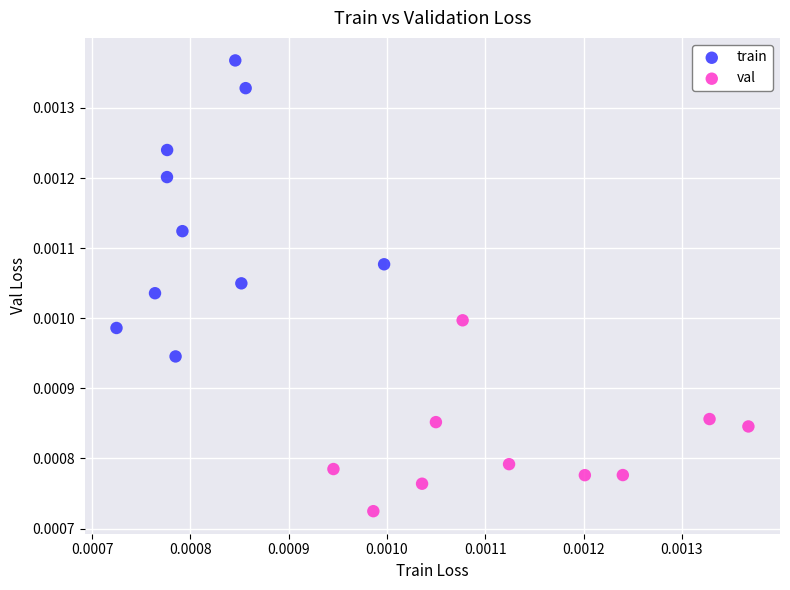

Which series has the widest spread of Y values?

train